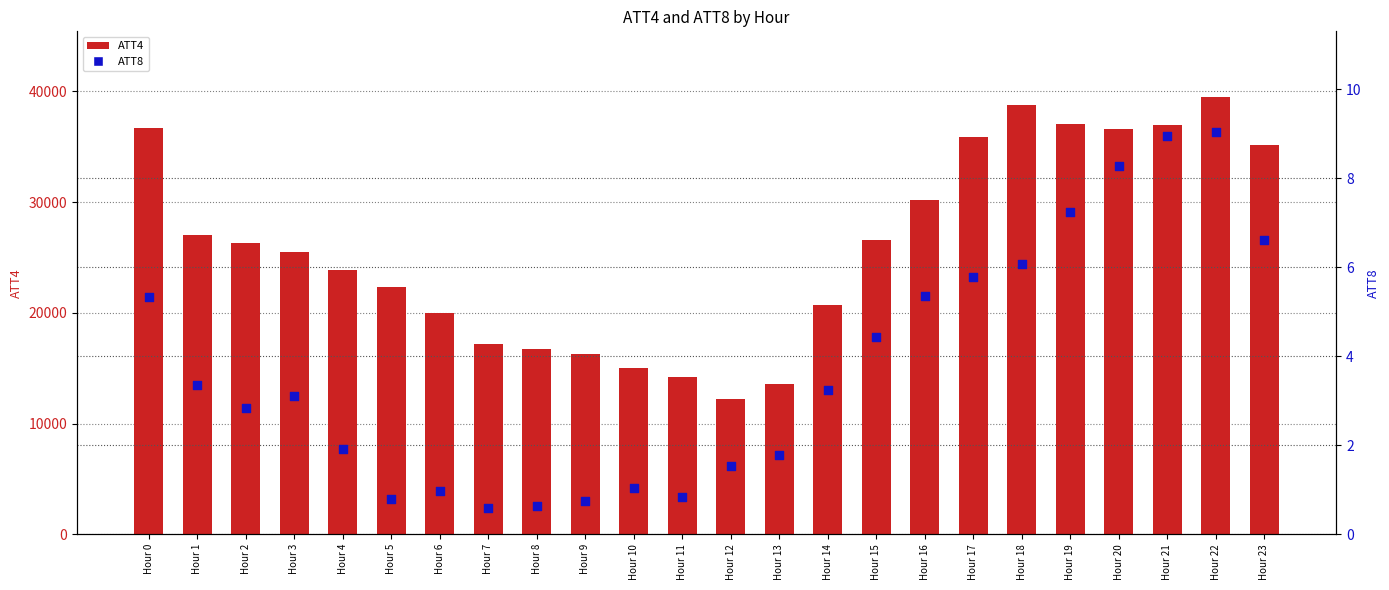

Which series contains the highest Y value?

ATT4